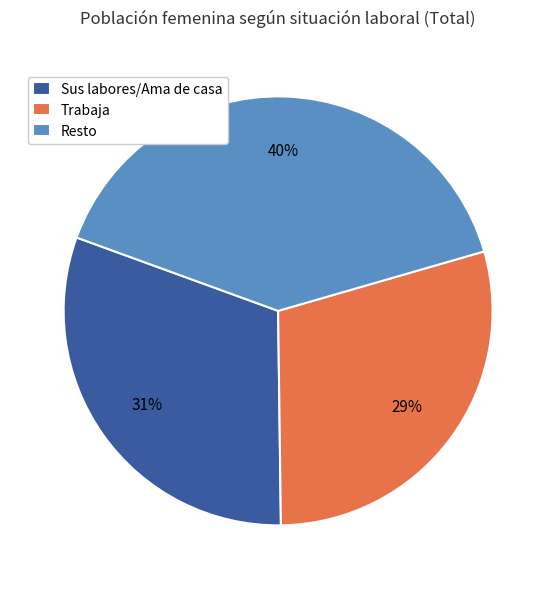

How many slices are in this pie chart?

3